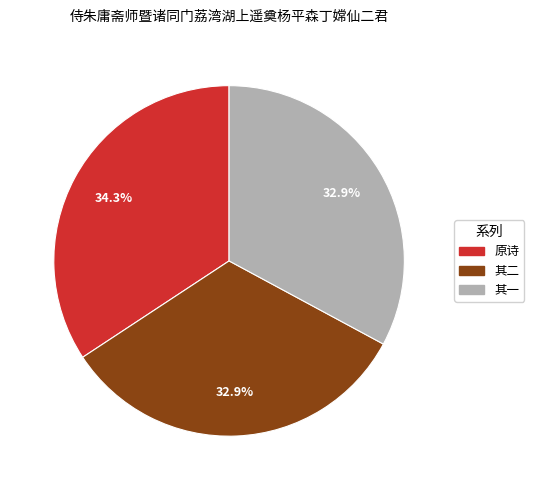

What is the largest slice in the pie chart?

原诗